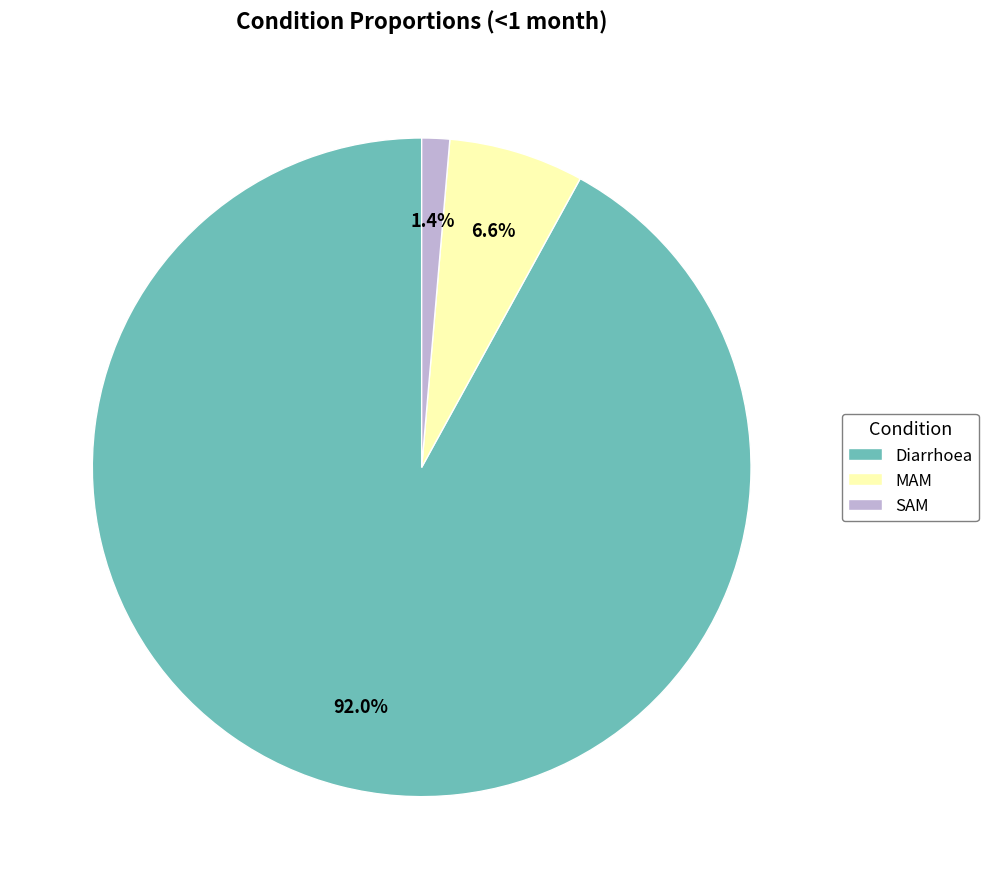

The SAM slice represents 11% of the pie. True or false?

False